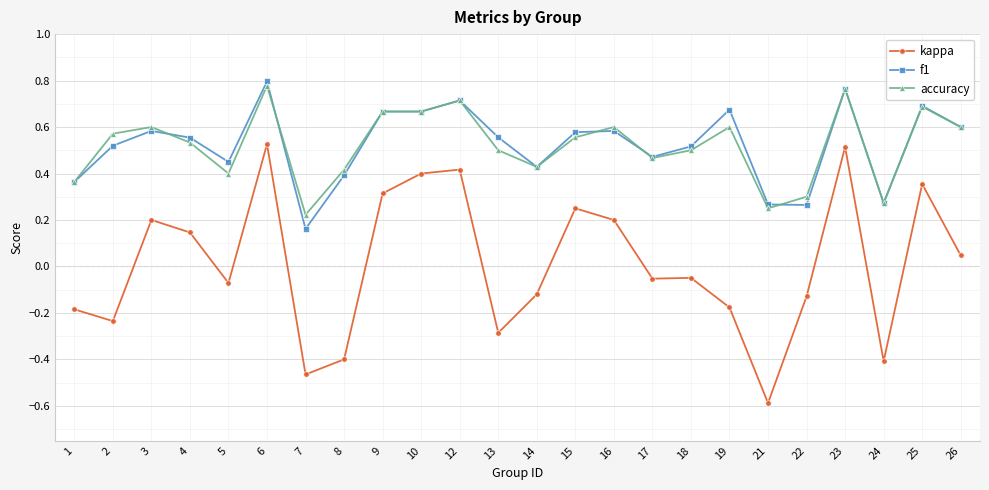

What value does the kappa series have at 24?

-0.4